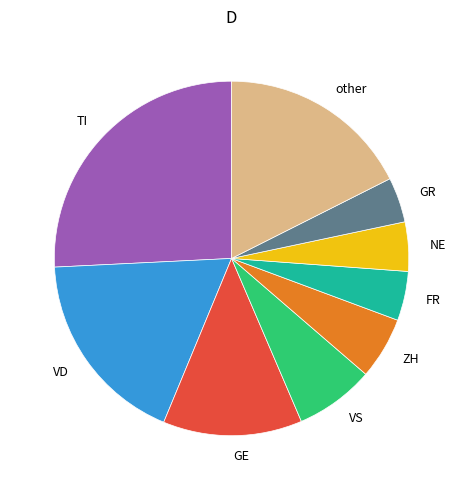

Combined, do ZH and TI account for over 50%?

No